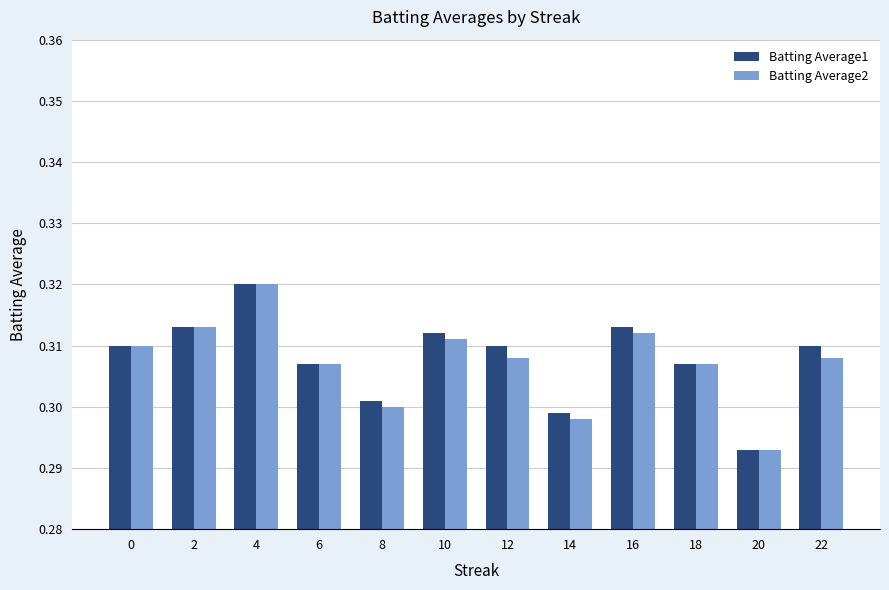

At which label is Batting Average1 closest to 0?

20